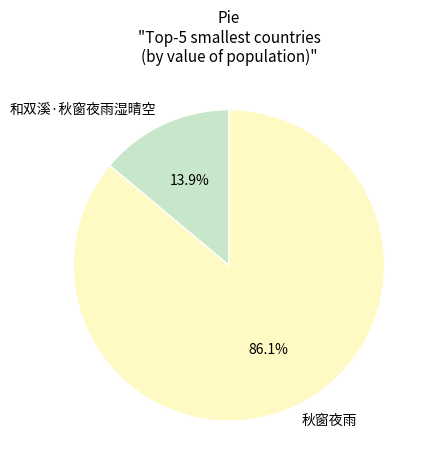

To the nearest percent, what portion does 和双溪·秋窗夜雨湿晴空 represent?

14%